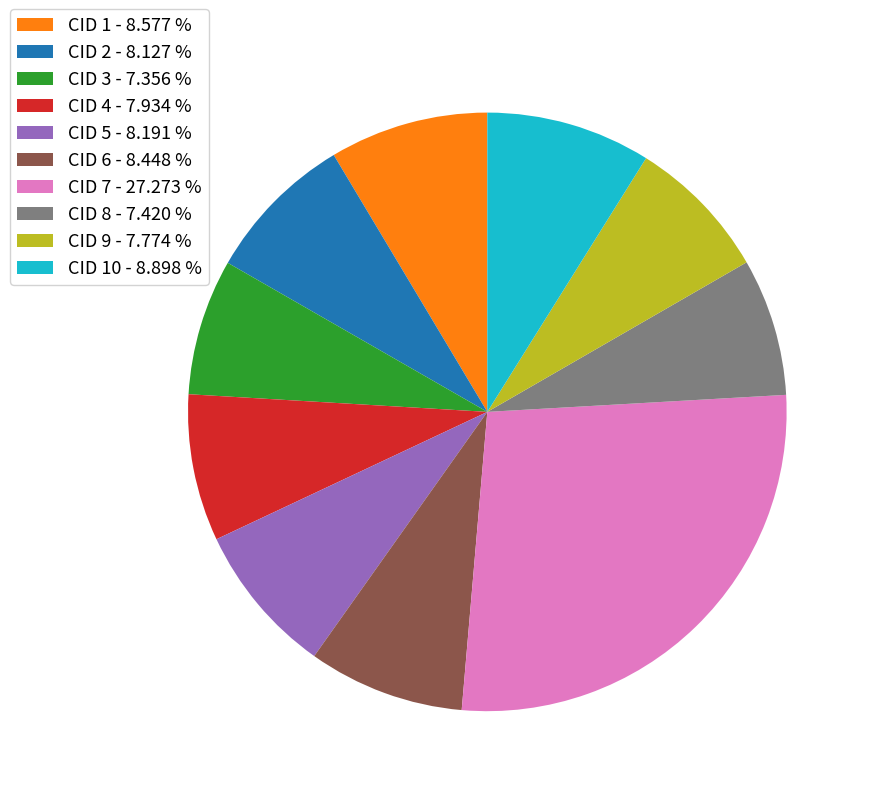

What is the ratio of the value at CID 9 - 7.774 % to the value at CID 8 - 7.420 %?

1.0